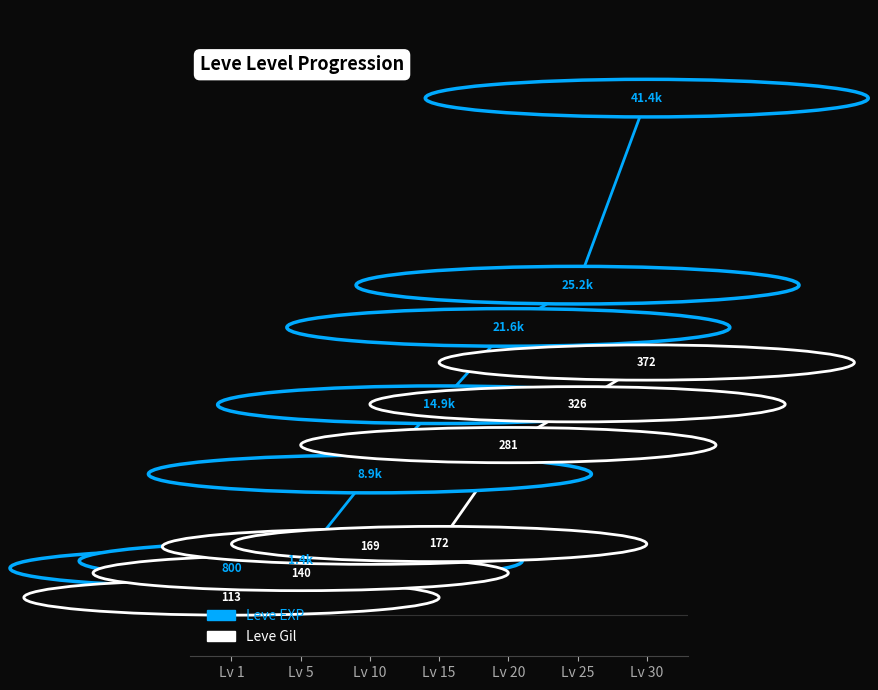

At which category does the chart reach its minimum across all series?

Lv 1